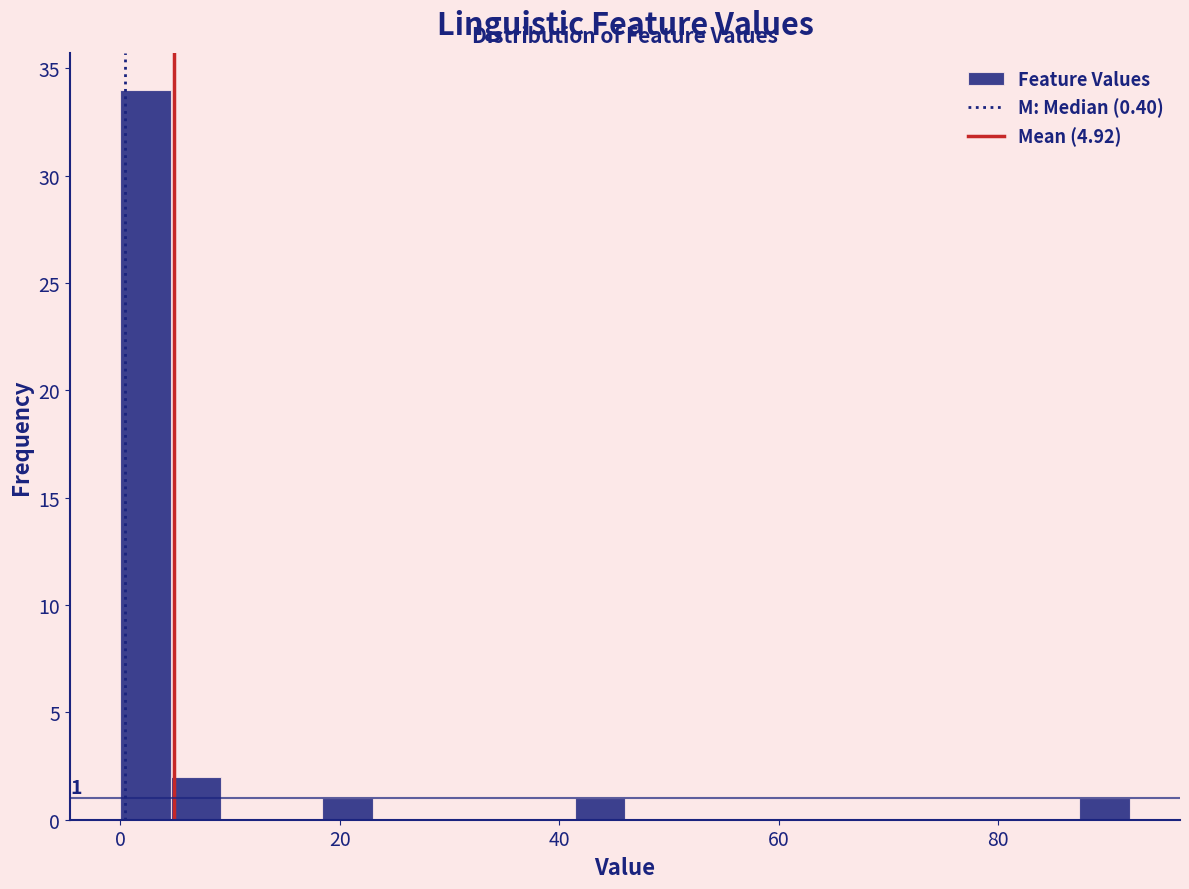

Around what value on the x-axis is the tallest bar? Give the approximate position of its centre, as read against the axis.

2